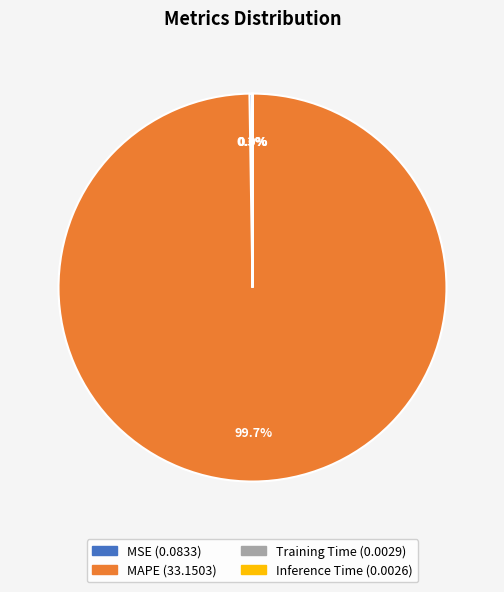

Which category has the biggest portion of the pie?

MAPE